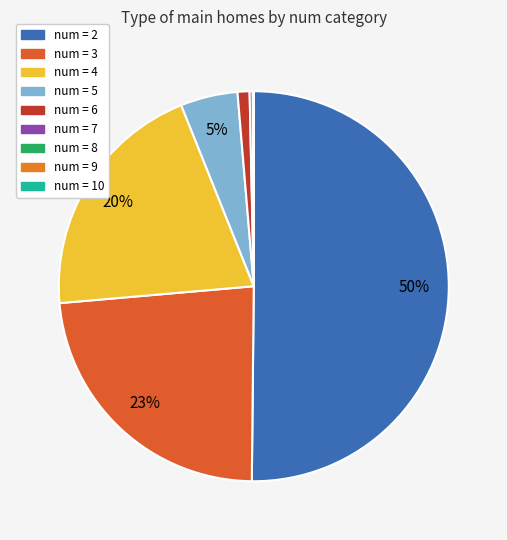

Which slice is the smallest?

10